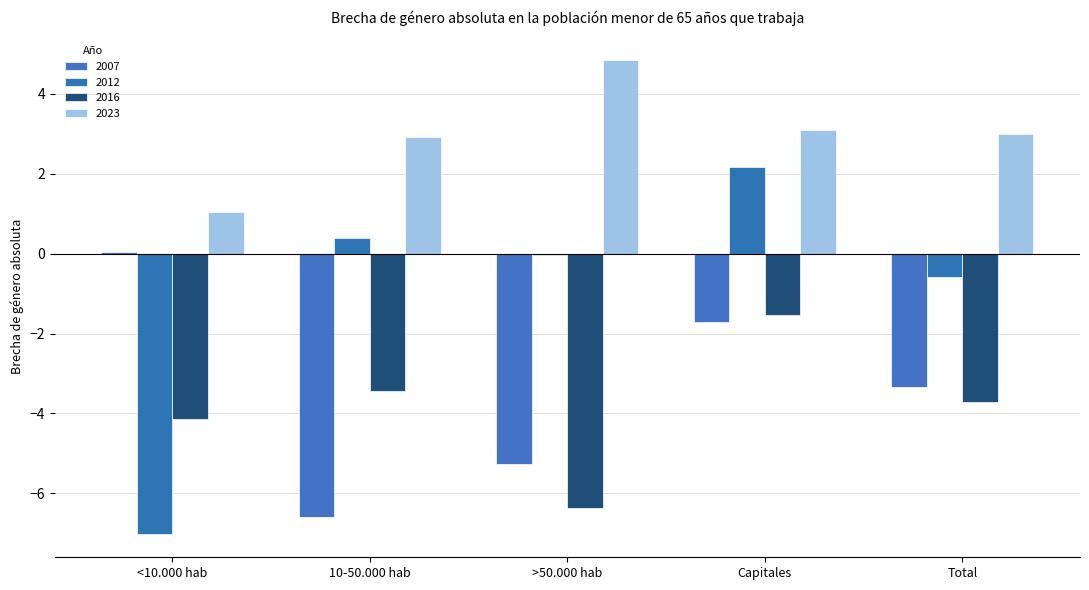

Are the bars grouped side by side (vs. stacked)?

Yes